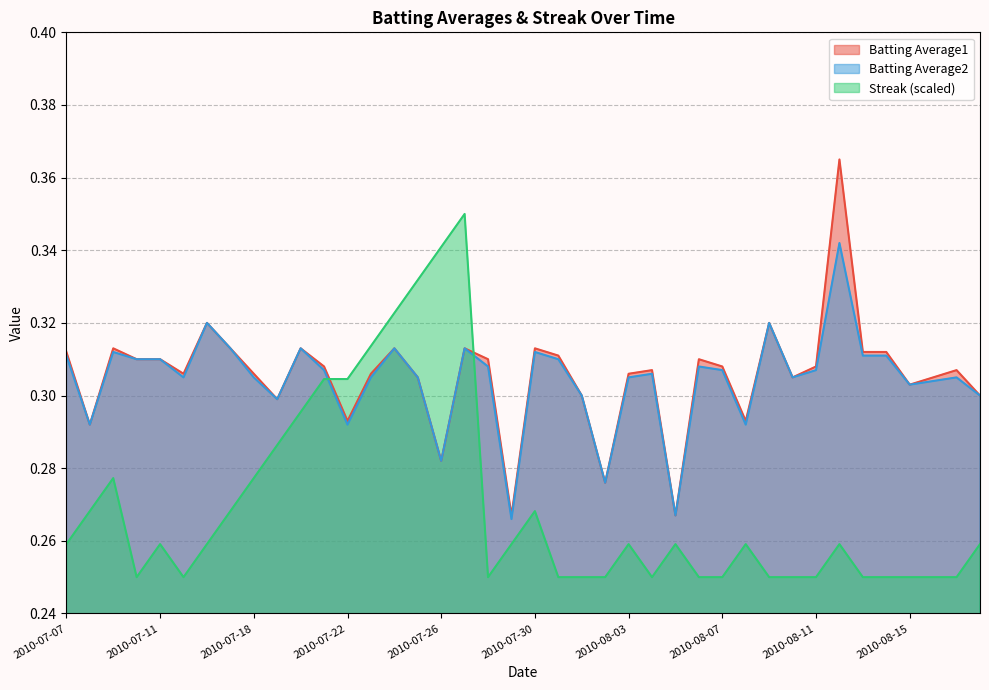

What is the spread (max minus min) of values at 2010-08-07?

0.1